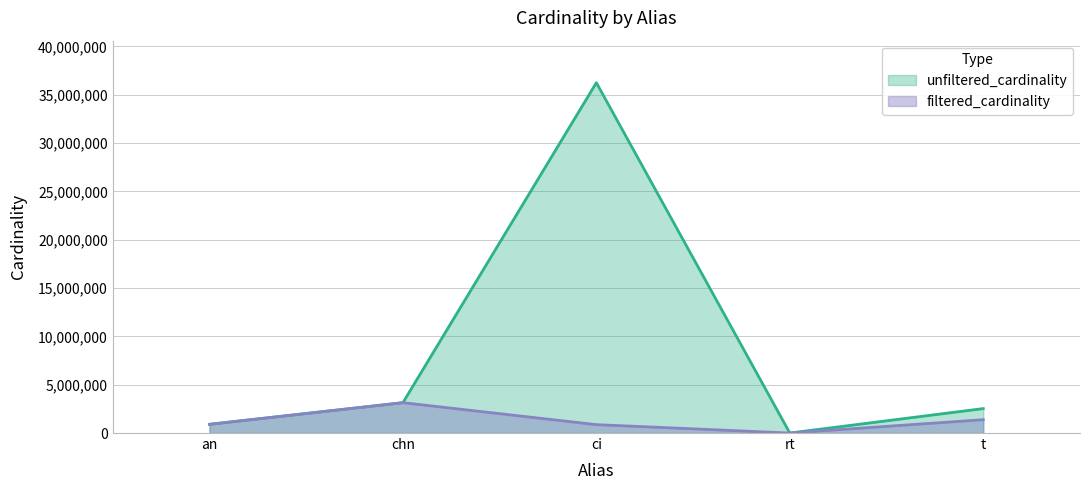

True or false: filtered_cardinality has more than 1 points higher than both neighbors.

False